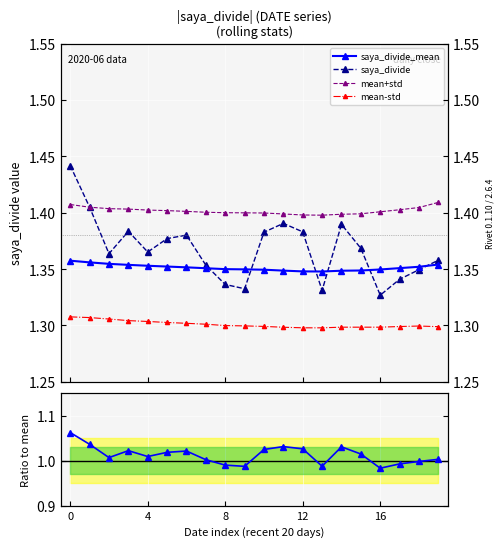

The value of saya_divide/mean at 15 is 0.6. True or false?

False